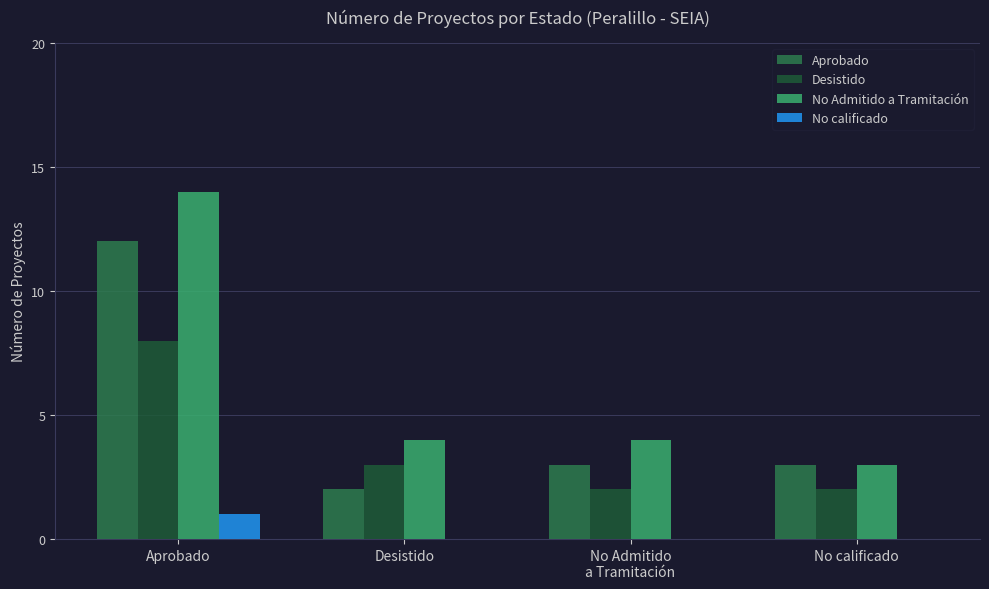

Which category has the highest value across all series?

Aprobado